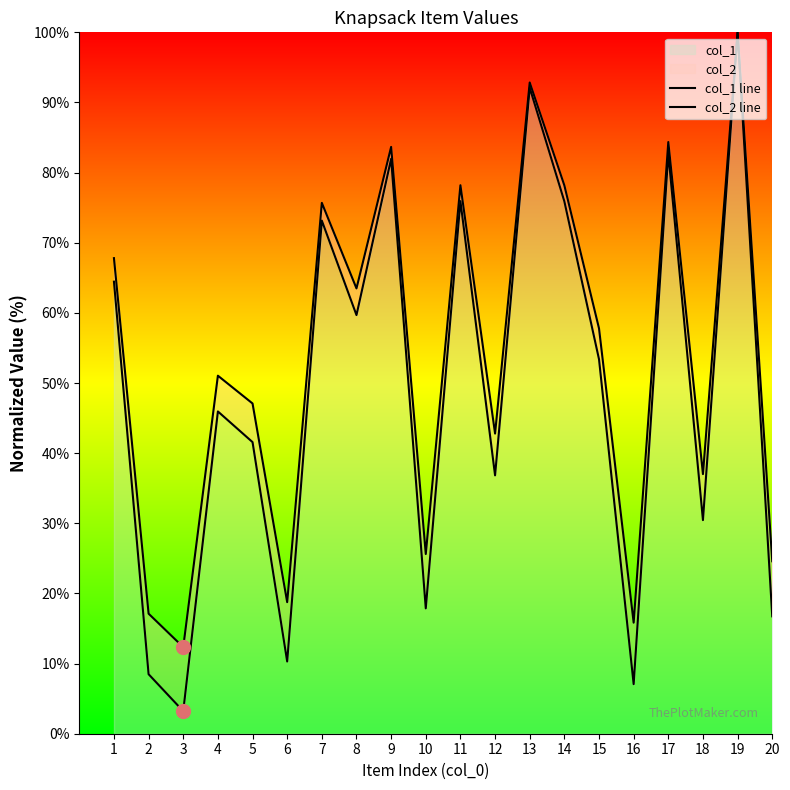

At which category is the sum across all series the highest?

19